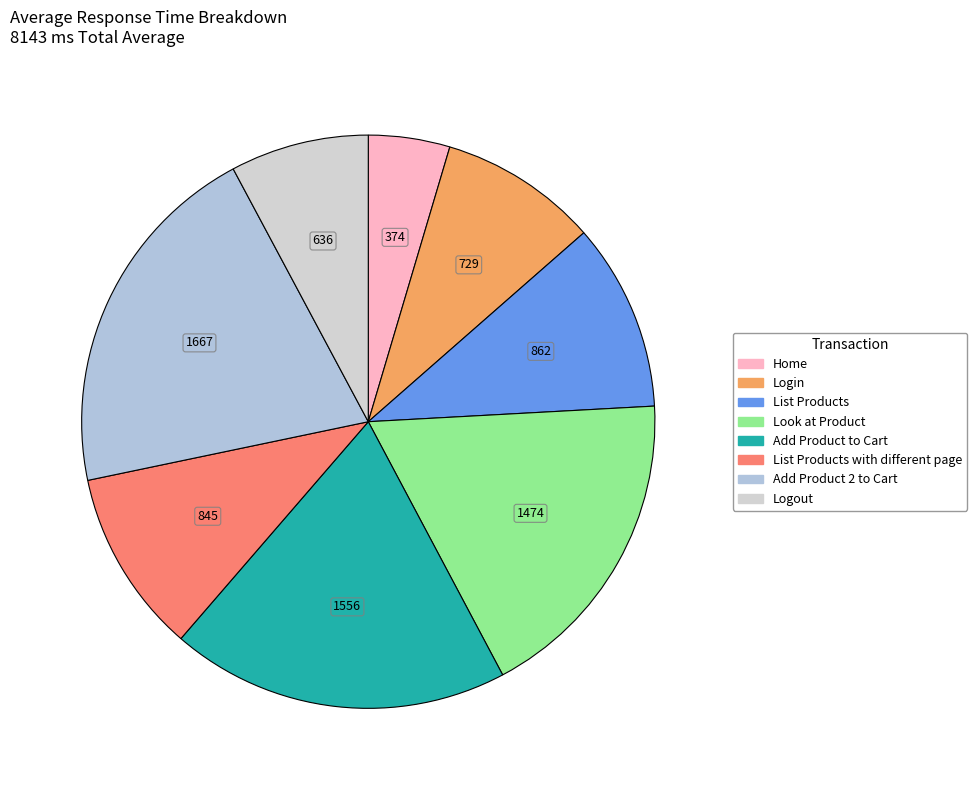

Count the number of slices in the pie.

8